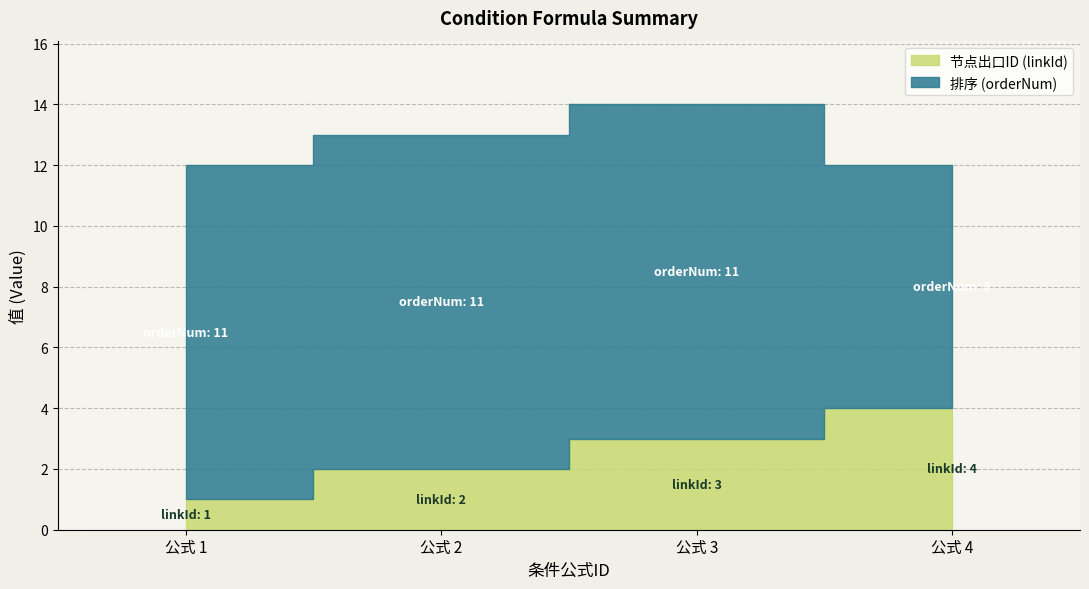

What is the total value across all series at 2?

13